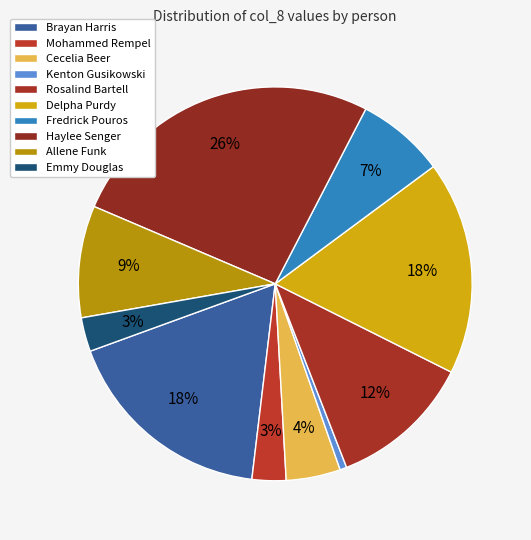

What portion of the pie excludes Cecelia Beer?

95.5%